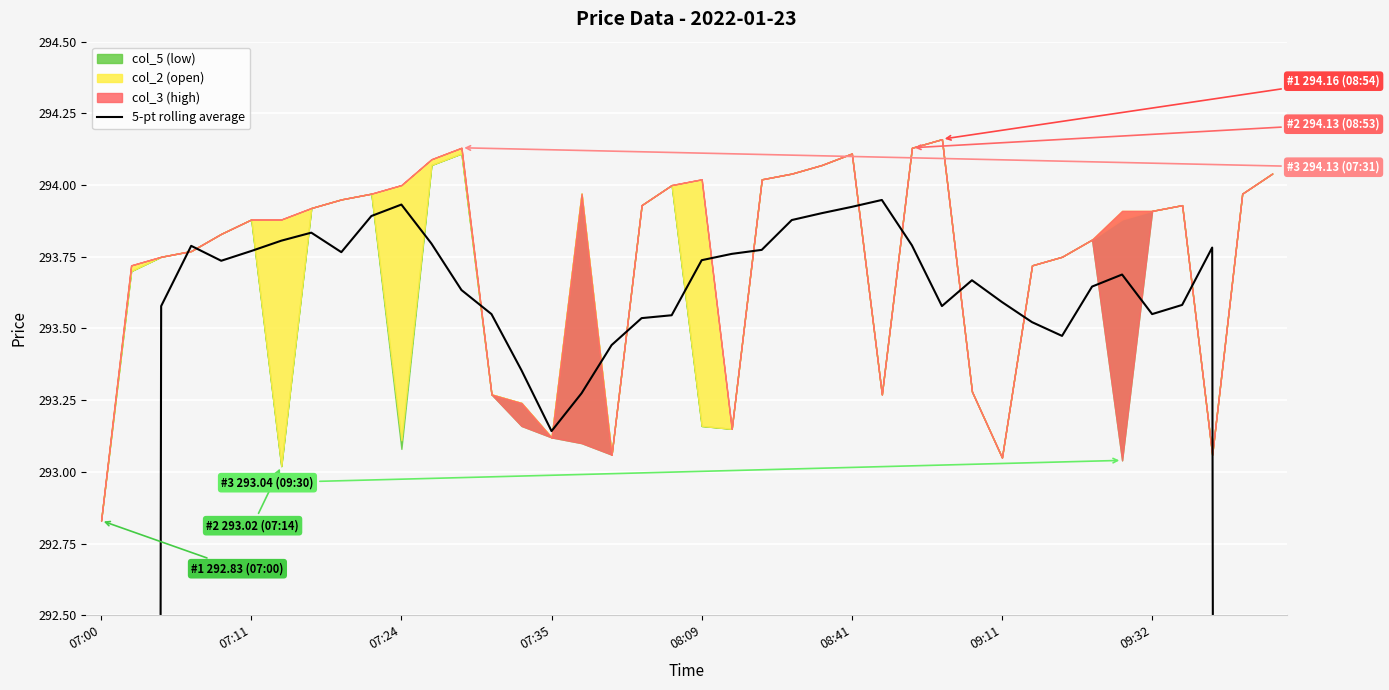

The value at 21 is 516.1. True or false?

False